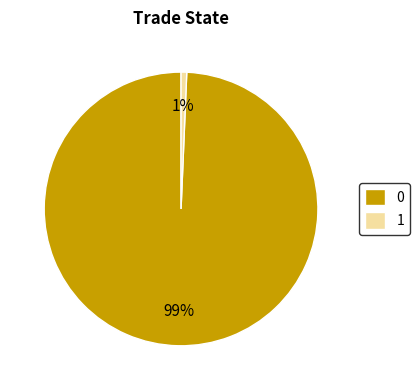

Combined, do 0 and 1 account for over 50%?

Yes